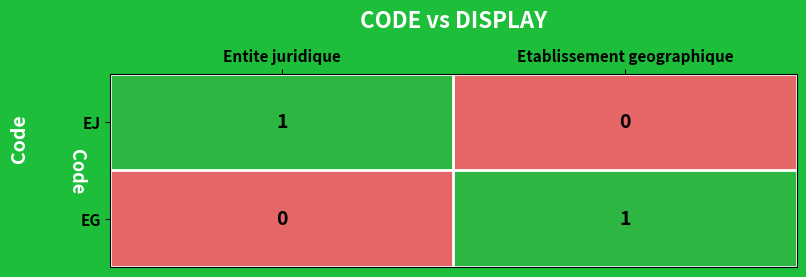

At how many categories does at least one series exceed 0?

2